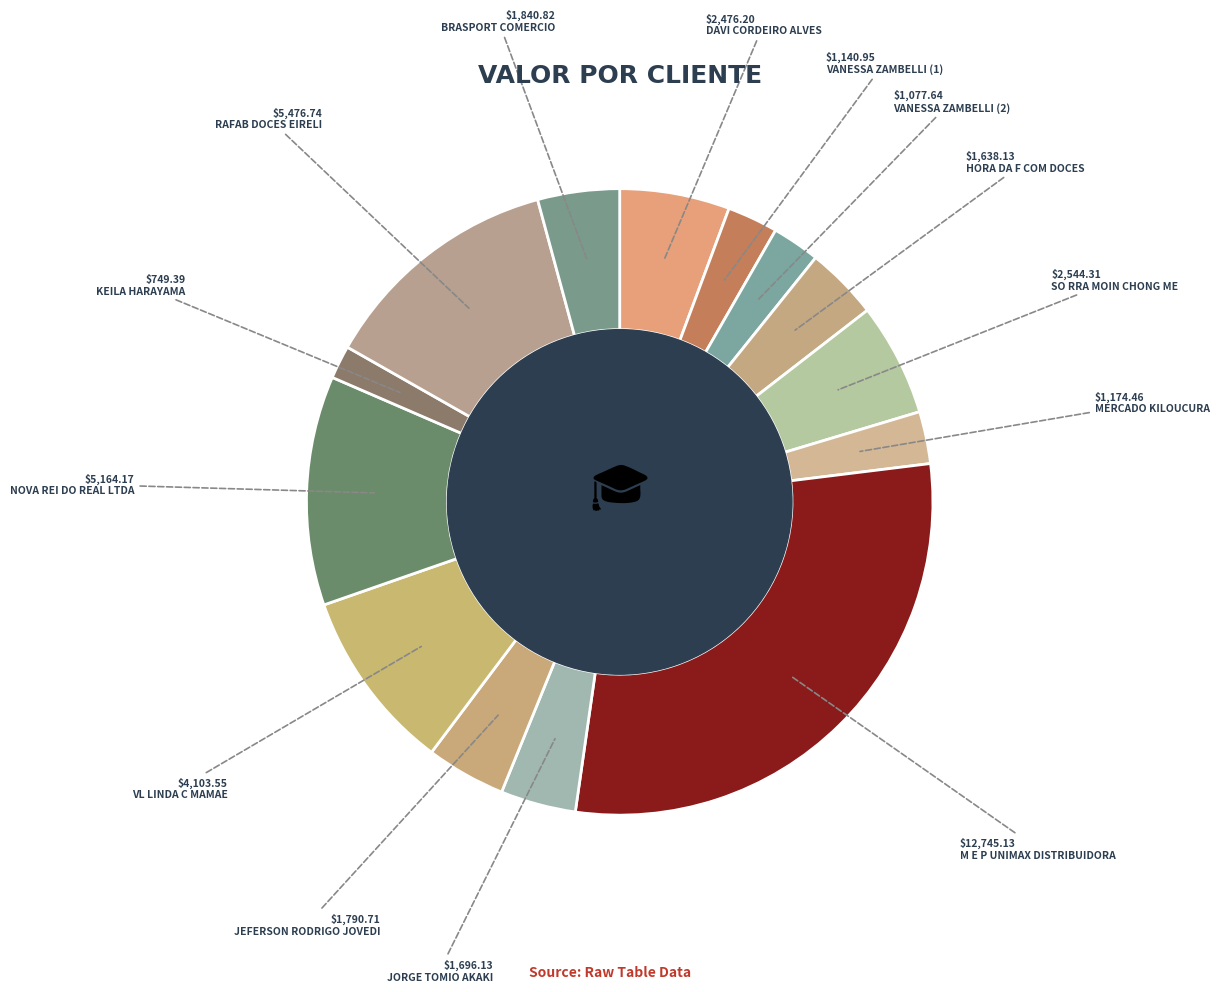

Count the number of slices in the pie.

14